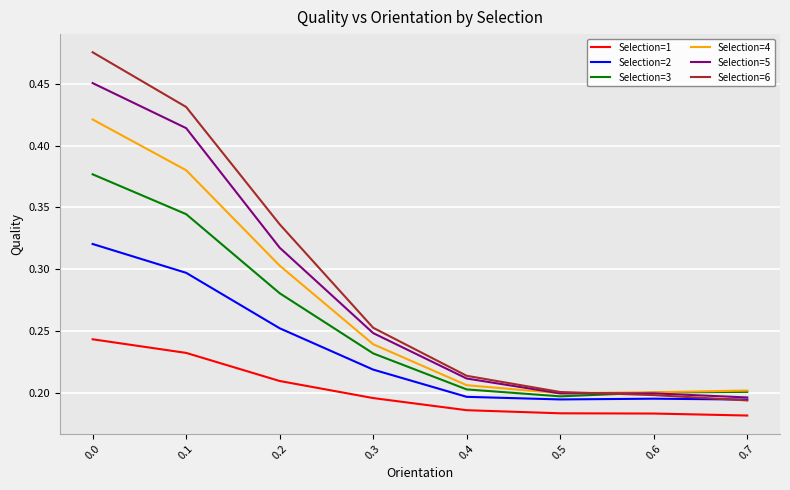

Is the value of Selection=1 at 0.4 greater than the value of Selection=4 at 0.2?

No